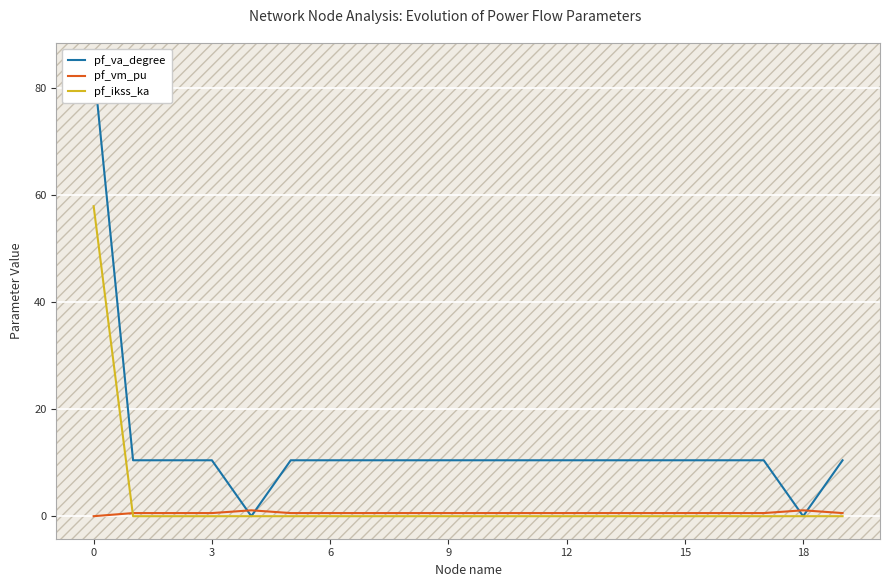

How many lines are shown in the chart?

3